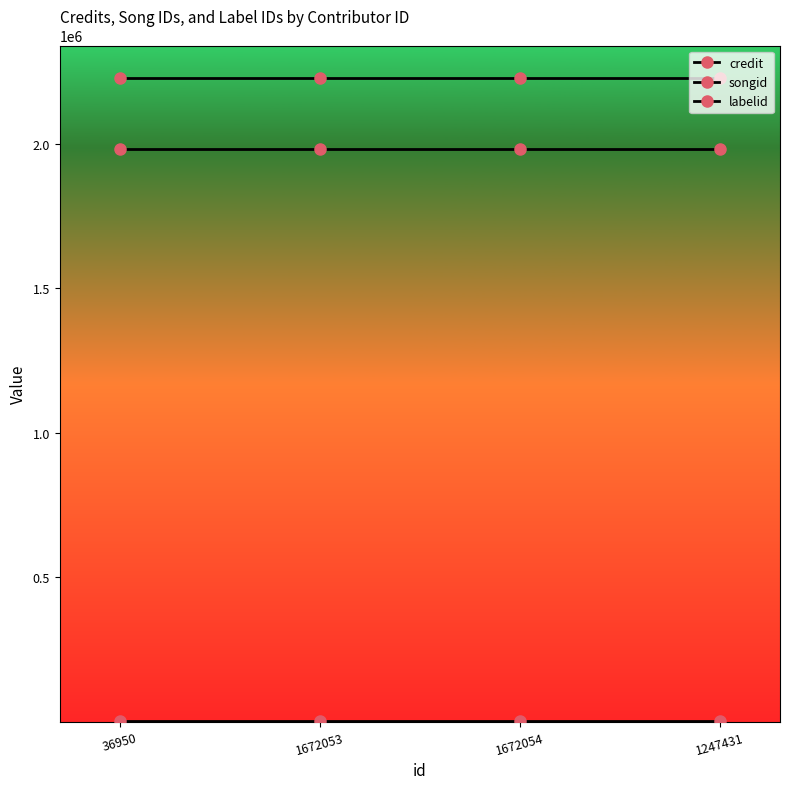

How many lines are shown in the chart?

3